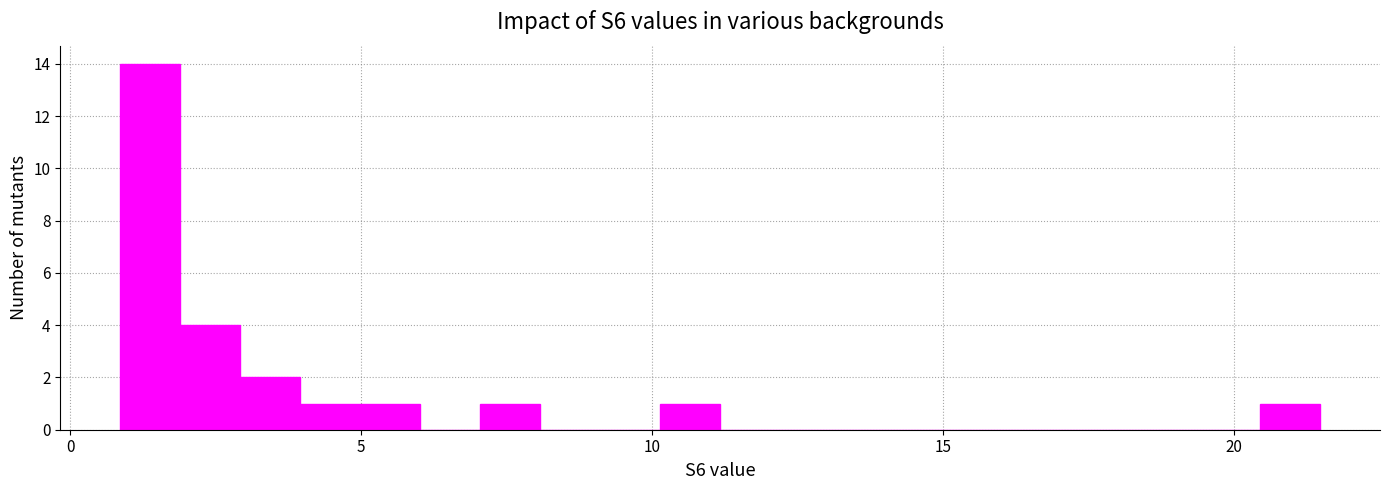

Around what value on the x-axis is the tallest bar? Give the approximate position of its centre, as read against the axis.

1.5